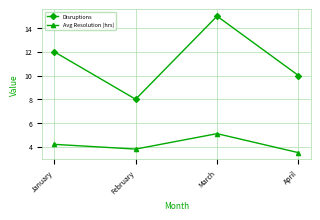

True or false: Disruptions has a value of 12.1 at February.

False